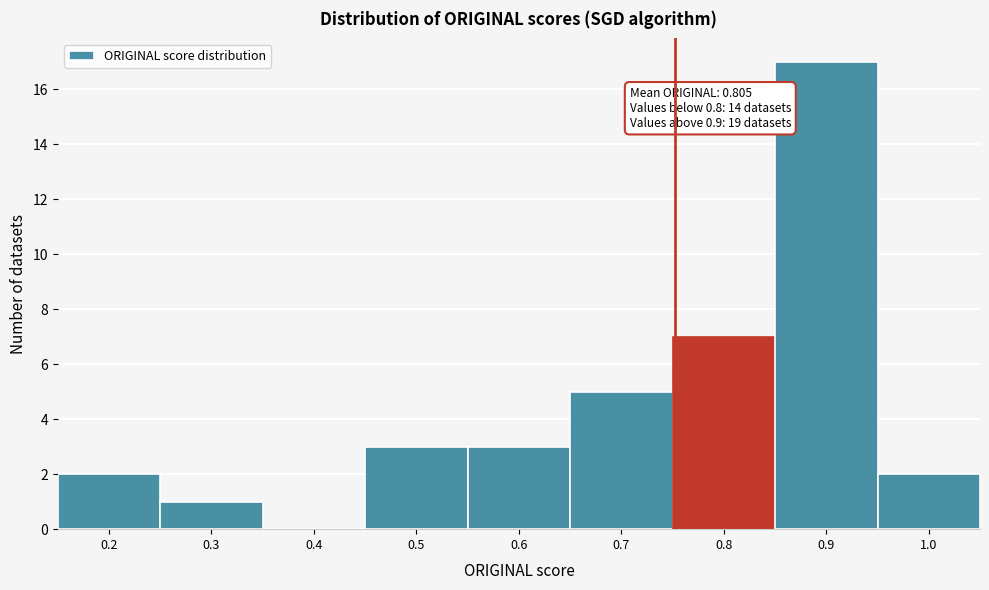

Reading left to right, extract all data points from this chart.

0.2=2	0.3=1	0.4=0	0.5=3	0.6=3	0.7=5	0.8=7	0.9=17	1.0=2